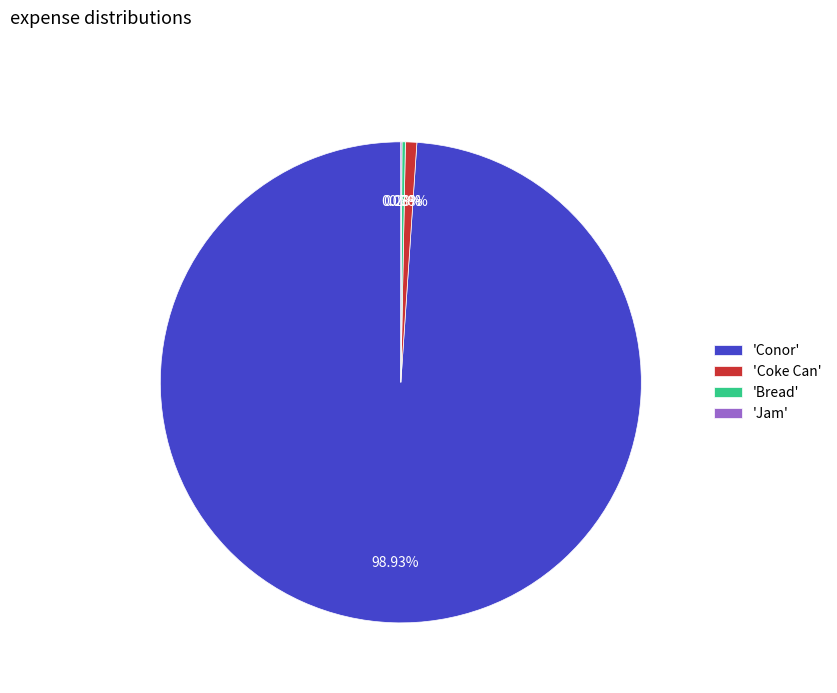

Does 'Conor' represent more than half of the total?

Yes